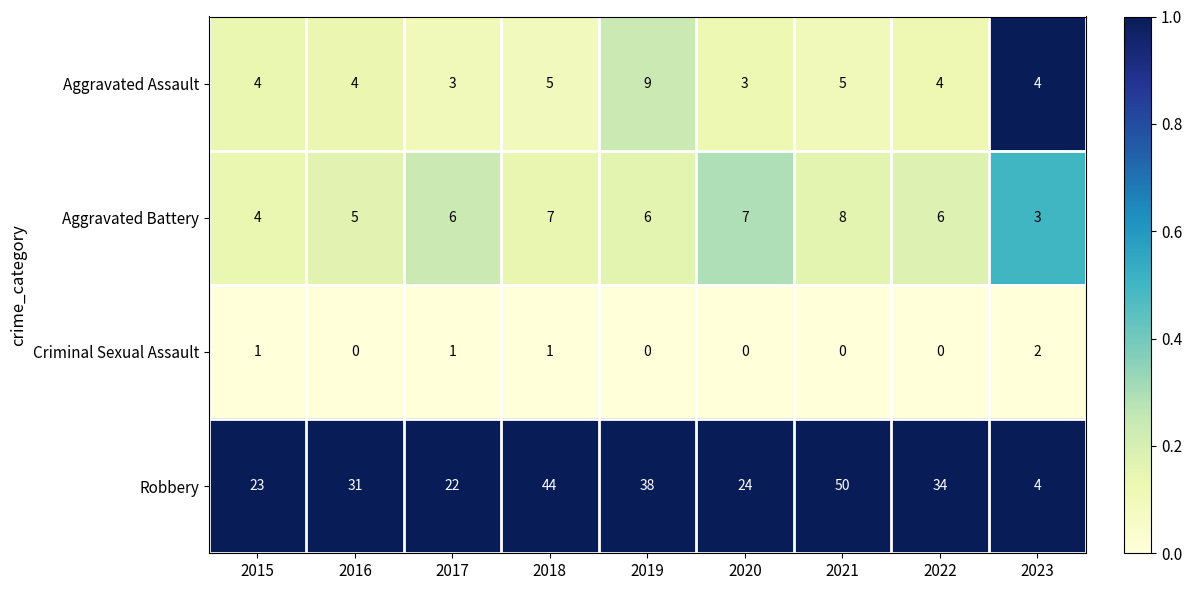

The value of Aggravated Battery at 2023 is 3. True or false?

True